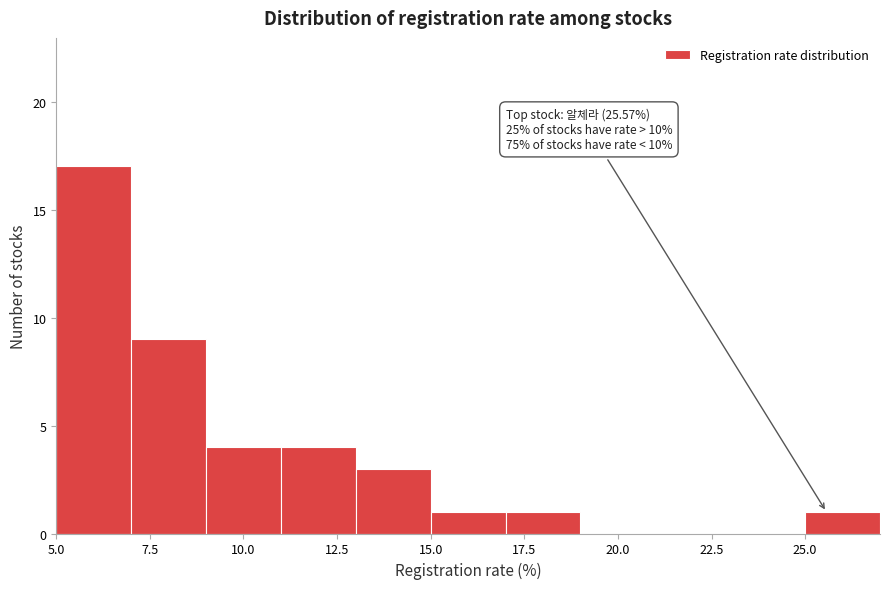

Over which range of the x-axis is the bar tallest?

5 to 7